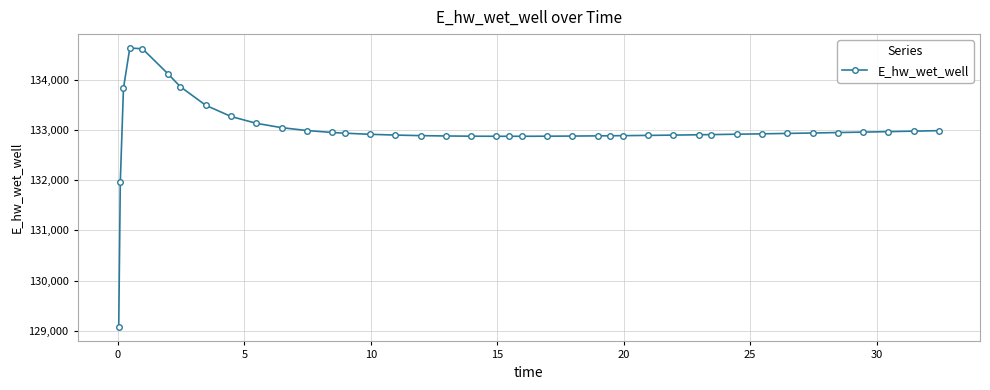

What is the value of the 19th point from the left?

132875.3